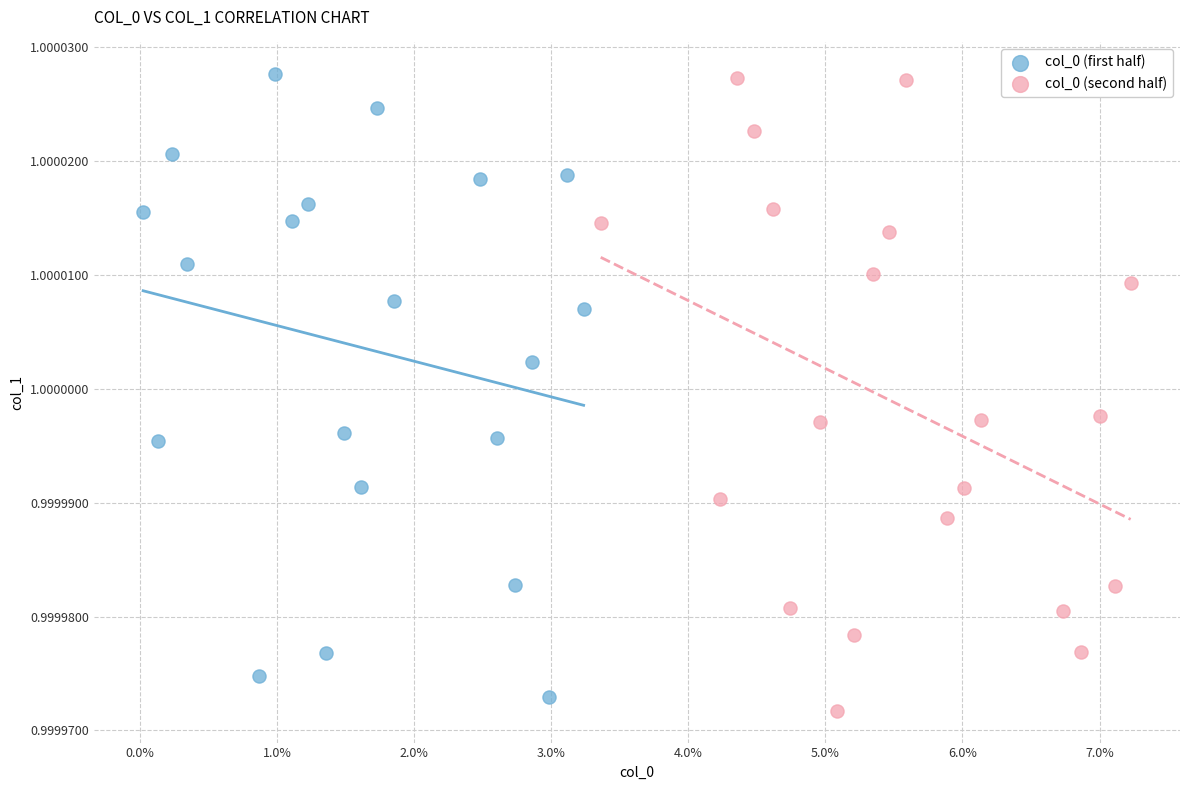

Which series reaches the minimum Y coordinate?

col_0 (second half)